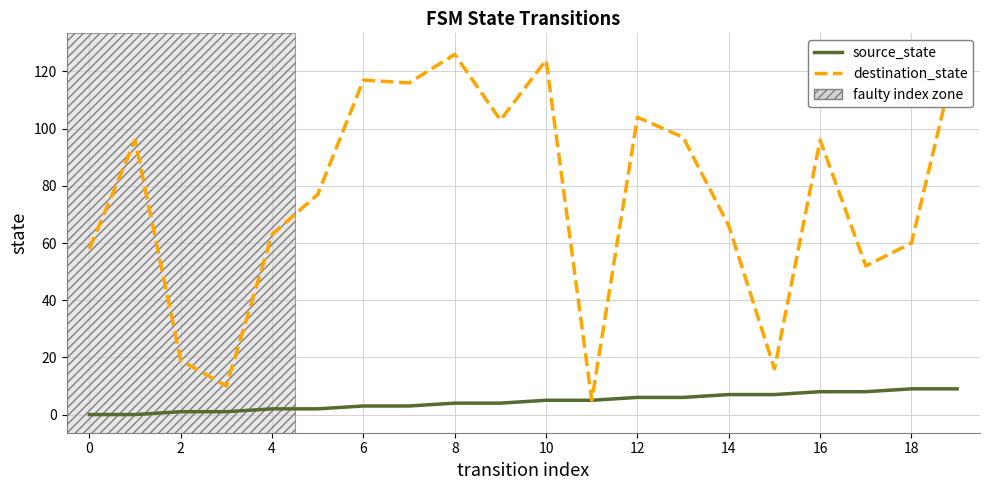

What is the average value of the source_state series?

4